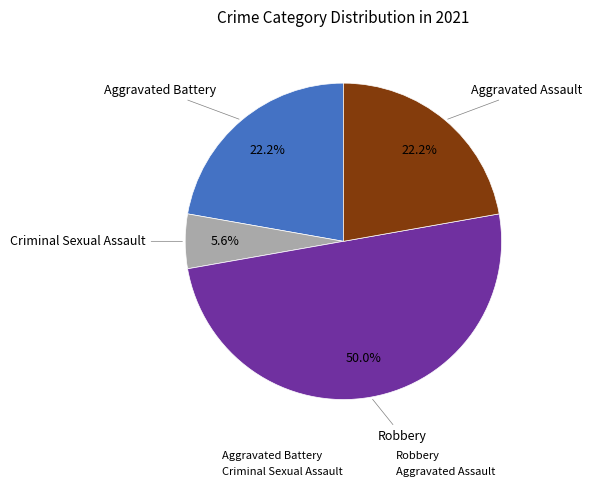

To the nearest percent, what portion does Aggravated Battery represent?

22%